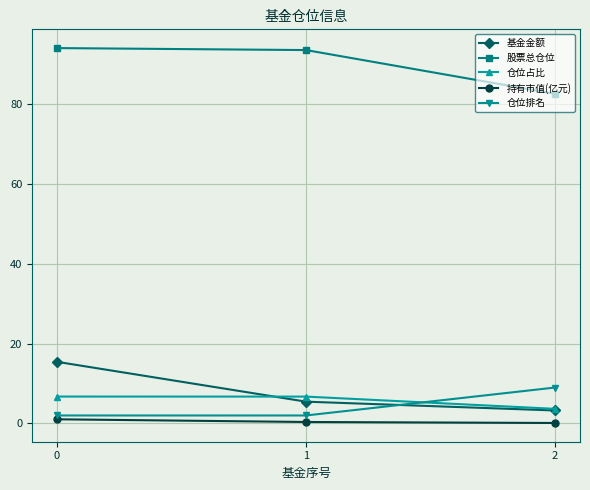

What is the sum of all 仓位排名 values?

13.0